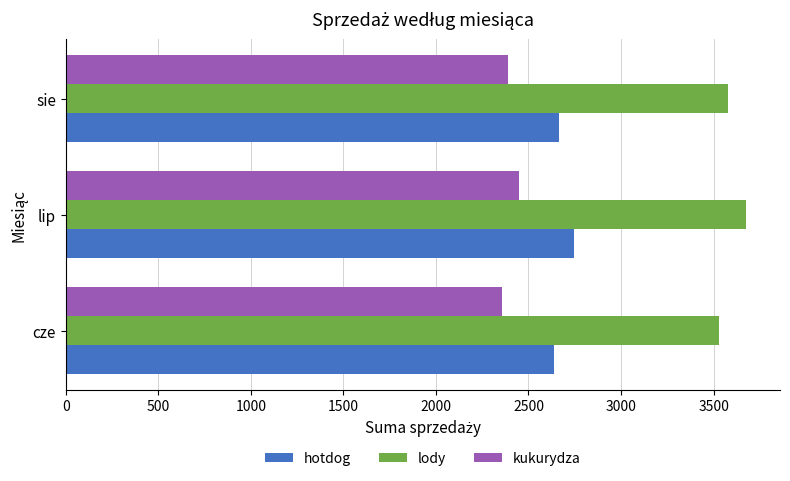

What is the difference between the highest and lowest values at cze?

1172